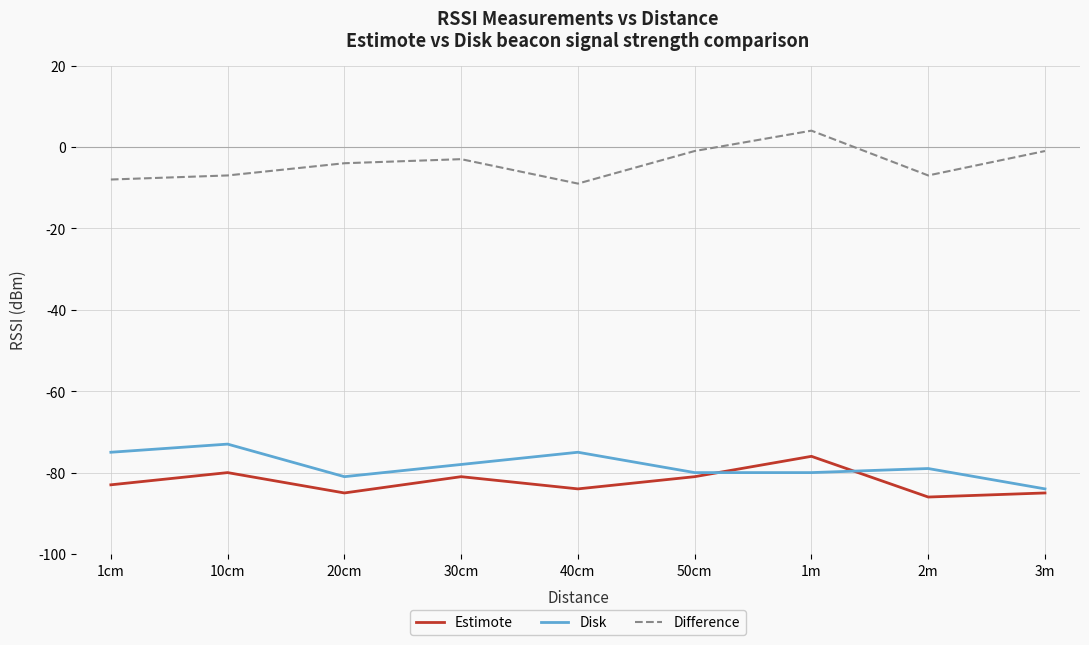

At 40cm, list the series in order from largest to smallest.

Difference, Disk, Estimote